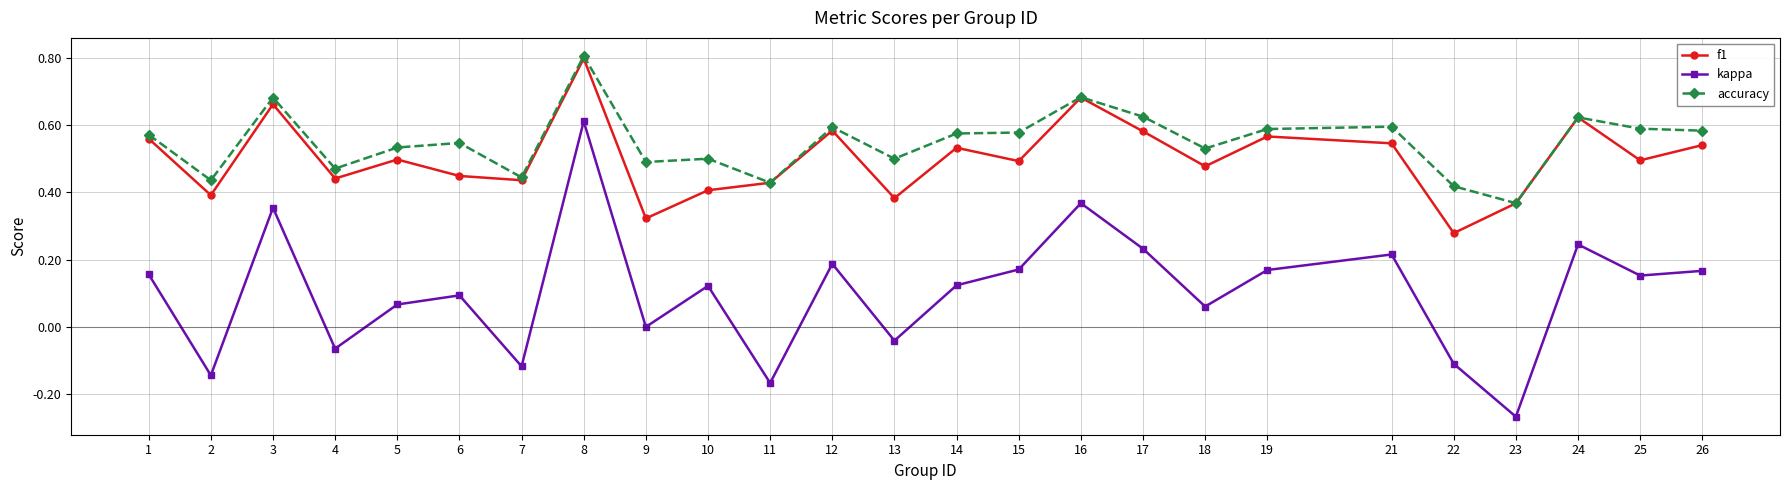

The value of f1 at 21 is 0.5. True or false?

True